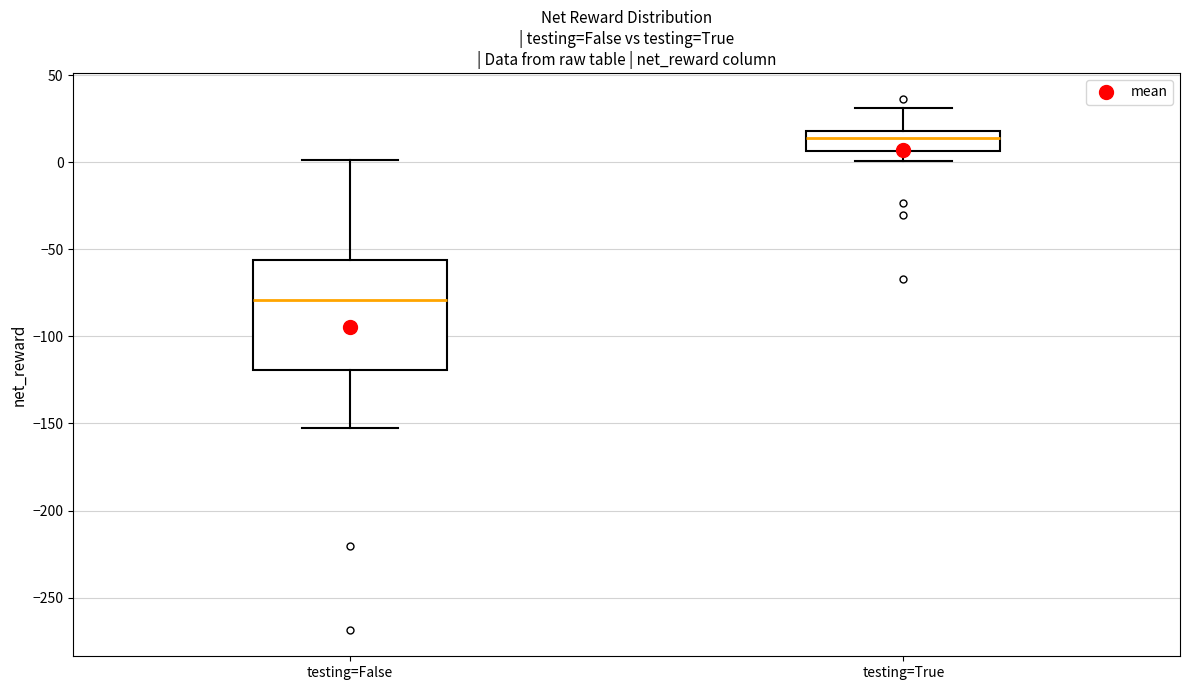

Which box's median line is the lowest?

testing=False